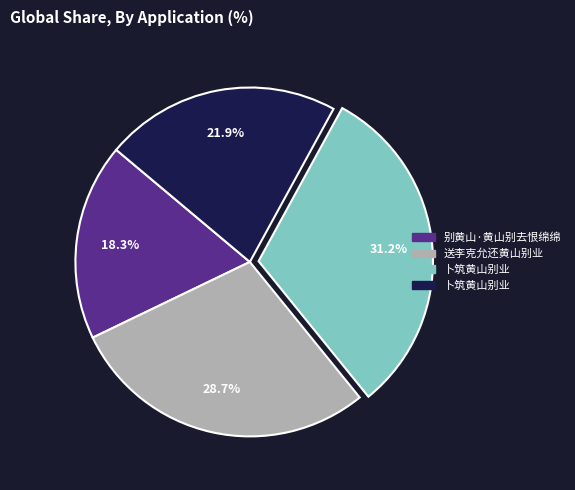

Does any single category account for the majority?

No